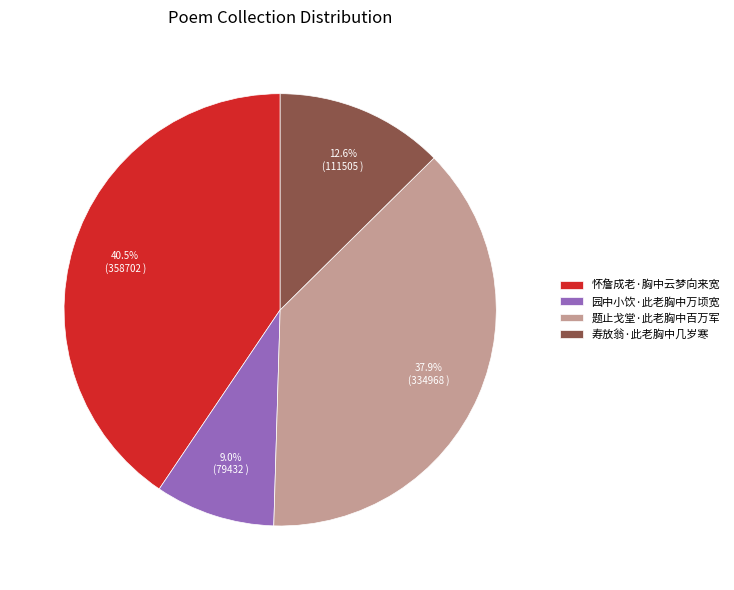

Is 园中小饮·此老胸中万顷宽 the majority of the pie?

No